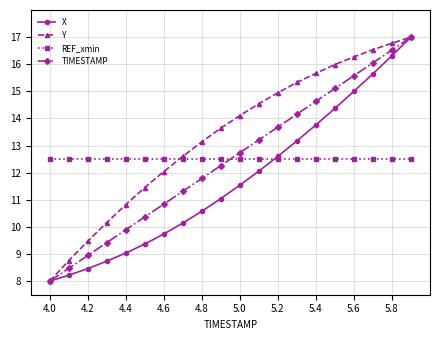

How many values in the TIMESTAMP series are below 12?

9